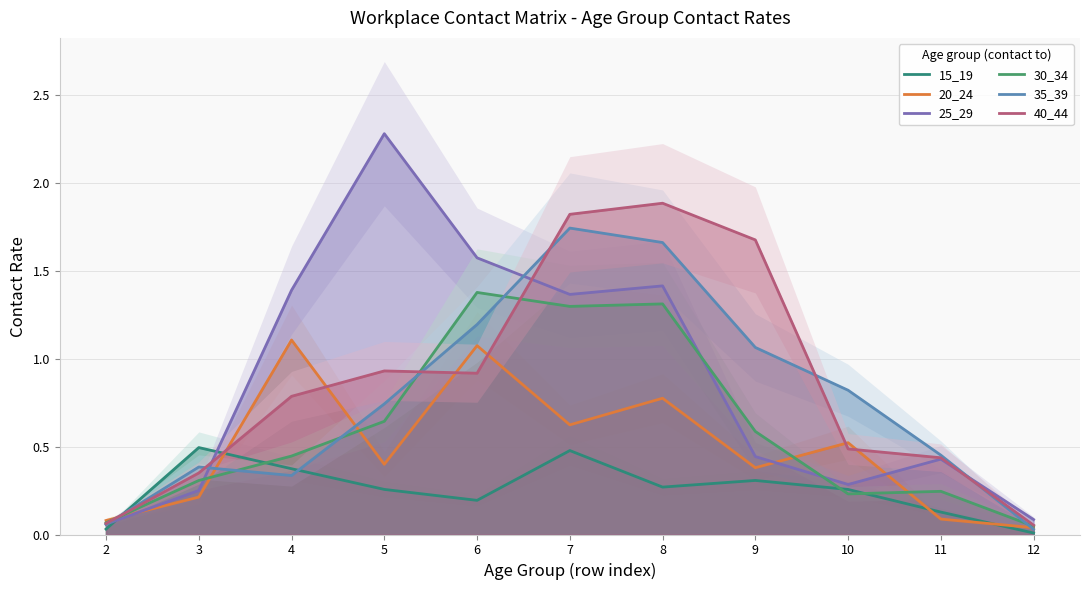

At which category does 25_29 reach its first local valley?

7